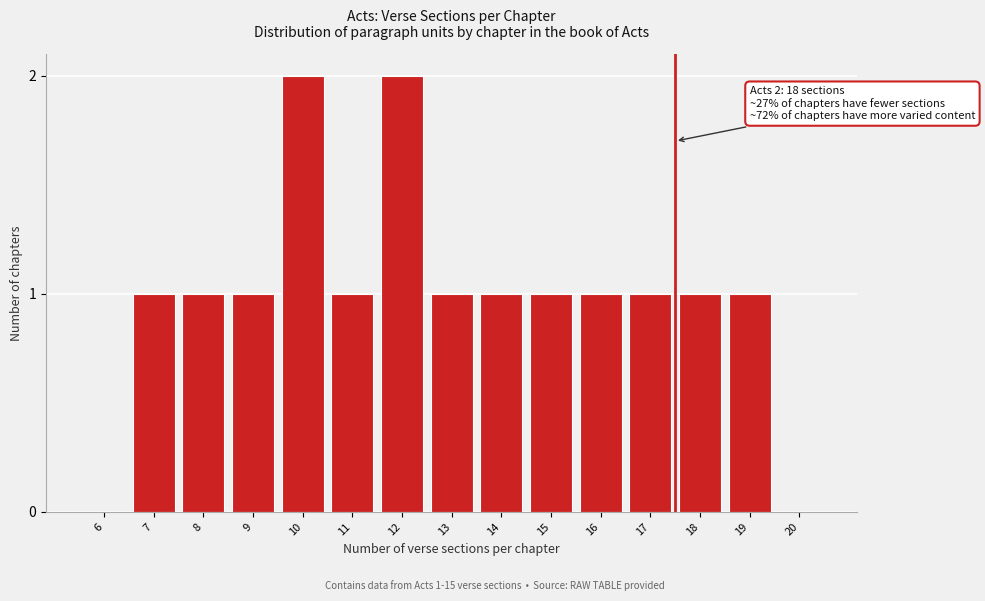

Reading left to right, extract all data points from this chart.

6=0	7=1	8=1	9=1	10=2	11=1	12=2	13=1	14=1	15=1	16=1	17=1	18=1	19=1	20=0